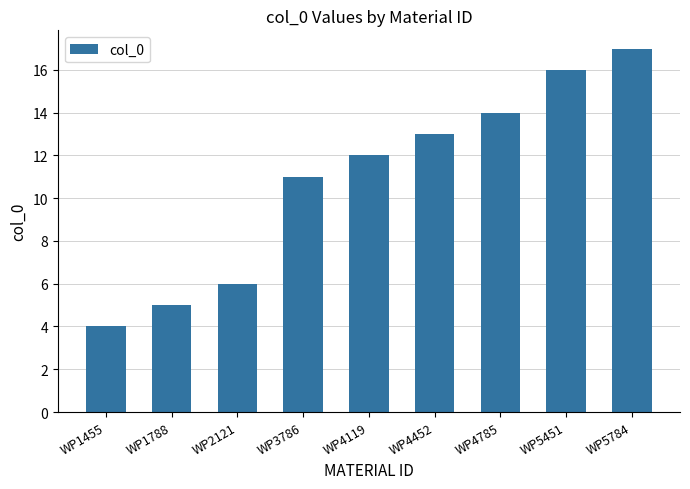

True or false: the data shows 16 at WP5451.

True